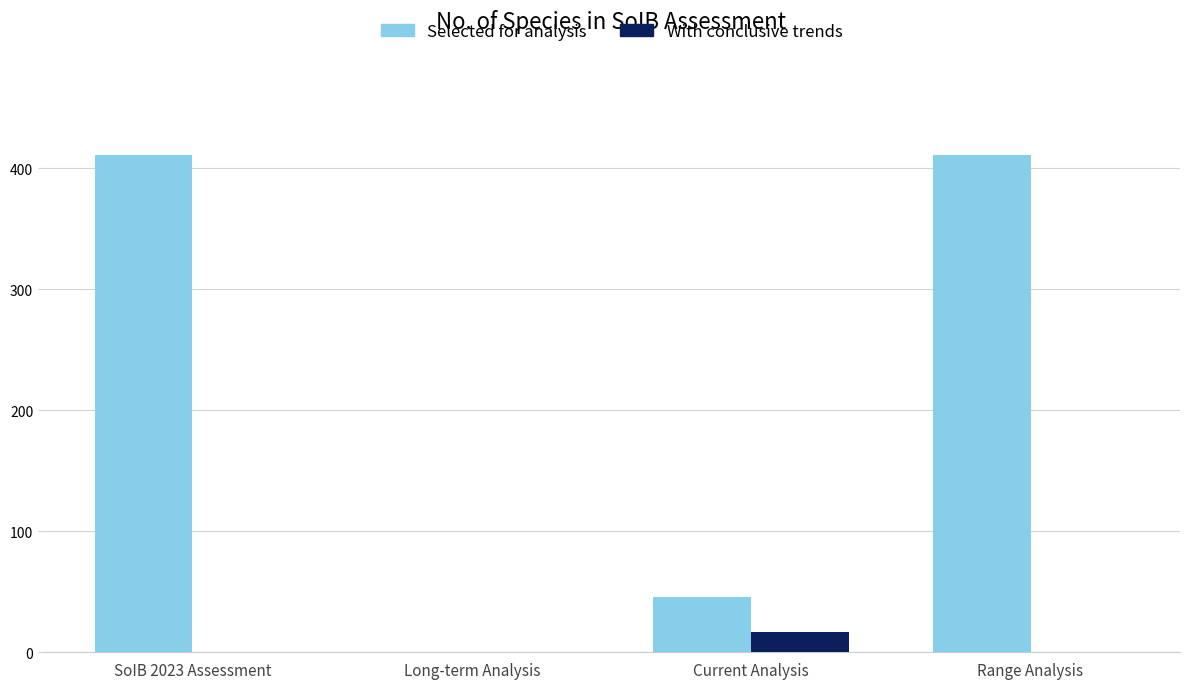

Reading right to left, extract all data points from this chart.

Selected for analysis: Range Analysis=411	Current Analysis=46	Long-term Analysis=0	SoIB 2023 Assessment=411
With conclusive trends: Range Analysis=0	Current Analysis=17	Long-term Analysis=0	SoIB 2023 Assessment=0